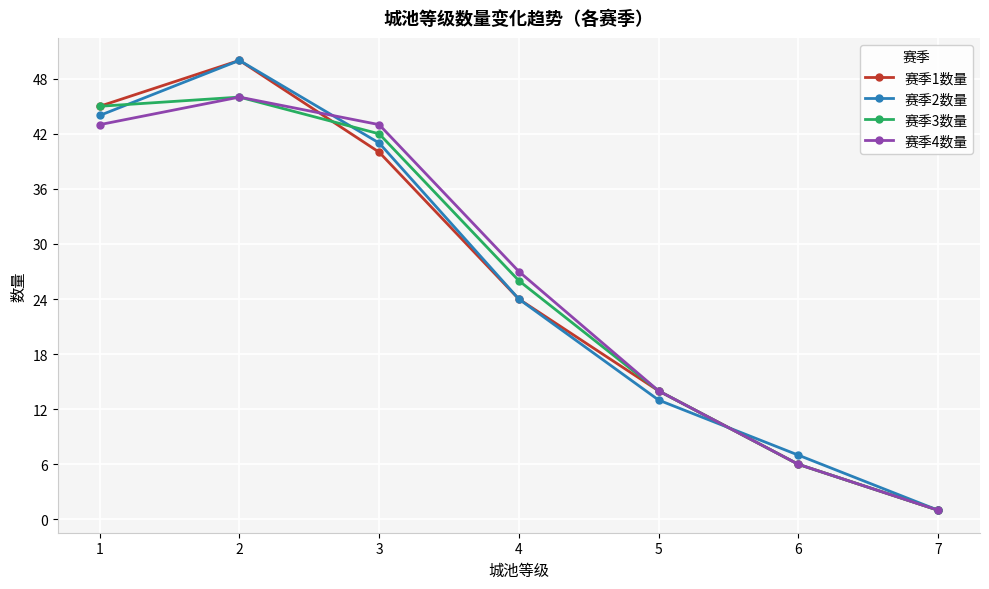

What is the spread (max minus min) of values at 1?

2